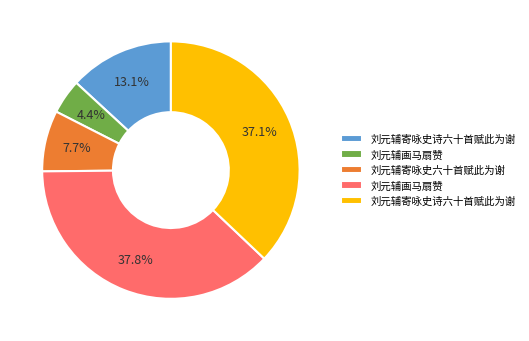

Does any single category account for the majority?

No